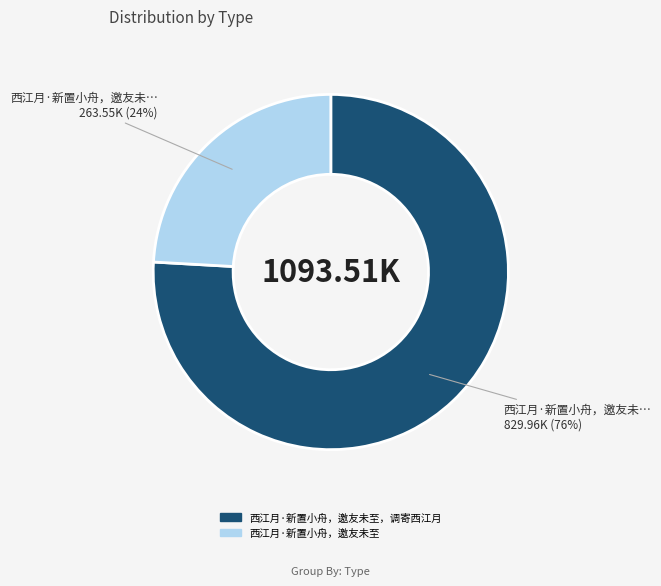

Does any single category account for the majority?

Yes